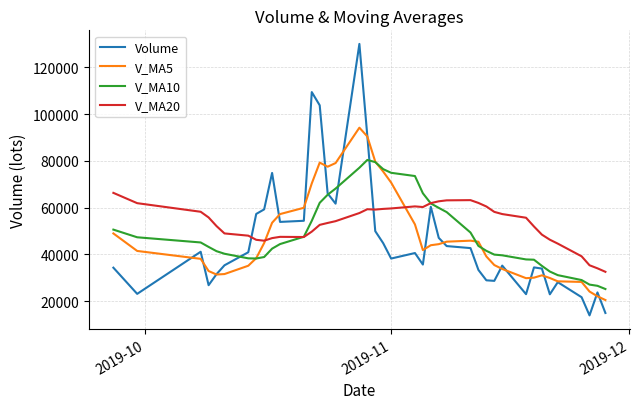

What is the lowest value of the V_MA5 series?

20417.1